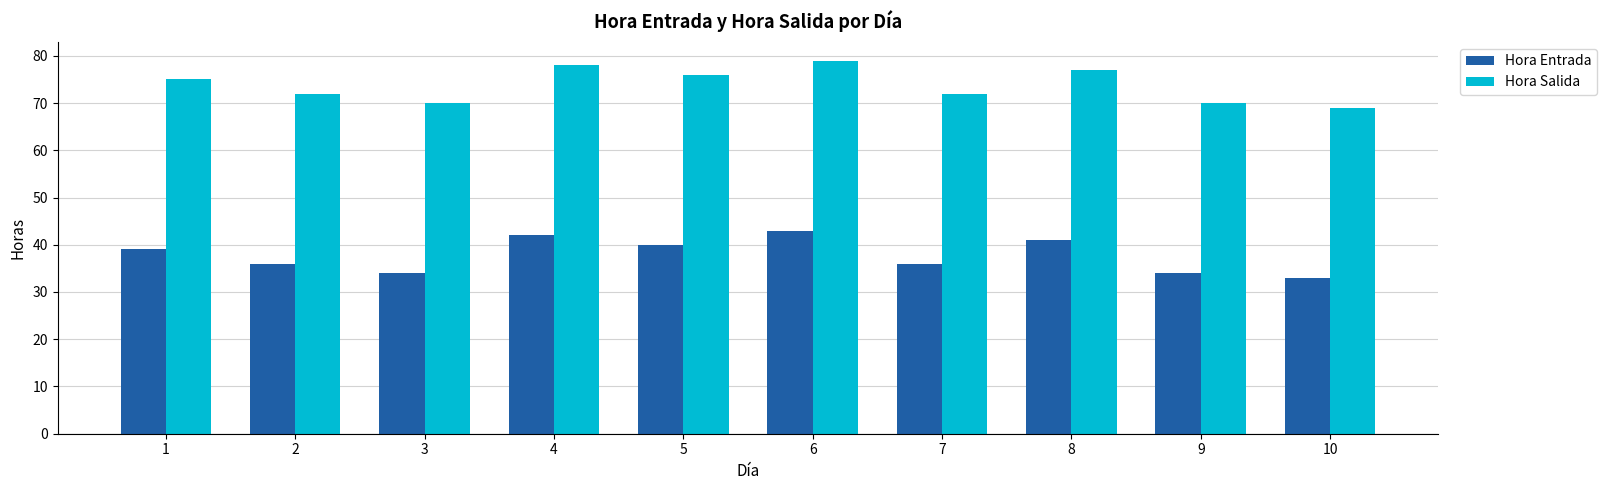

What is the spread (max minus min) of values at 6?

36